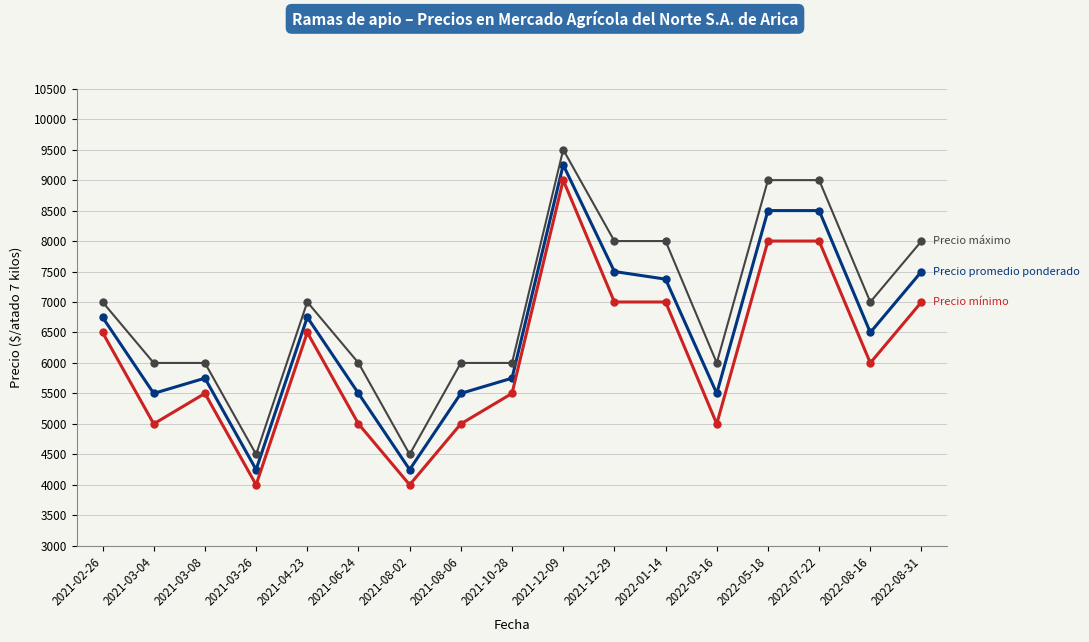

What is the difference between the highest and lowest values at 2021-03-04?

1000